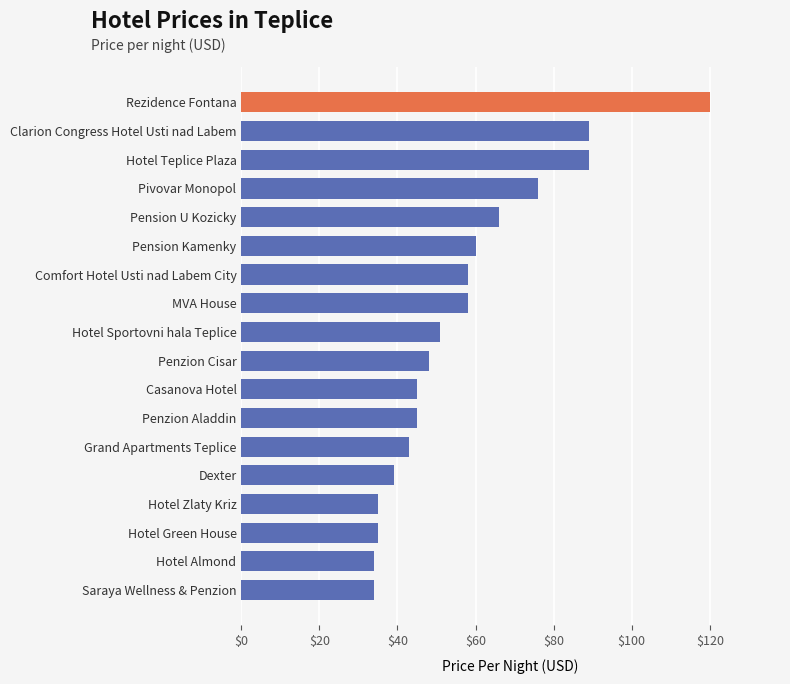

The value at Penzion Cisar is 79. True or false?

False